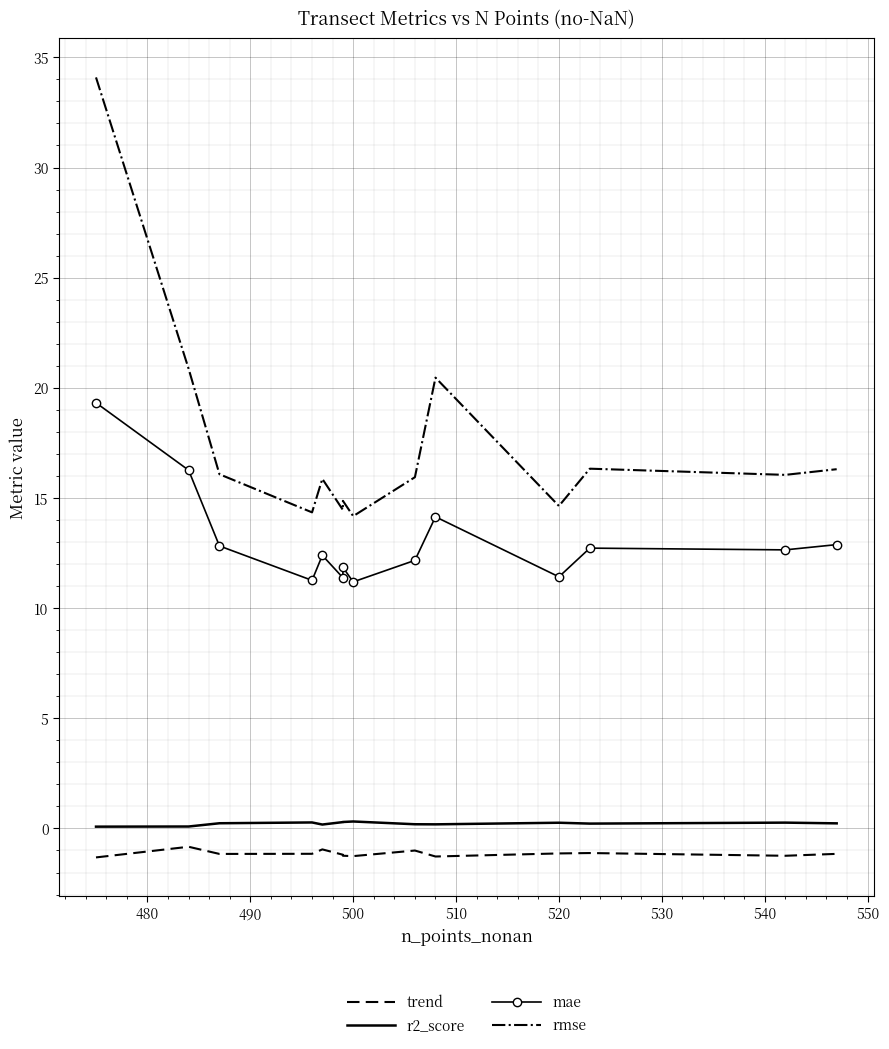

Is it true that mae equals 20.3 at 550?

False